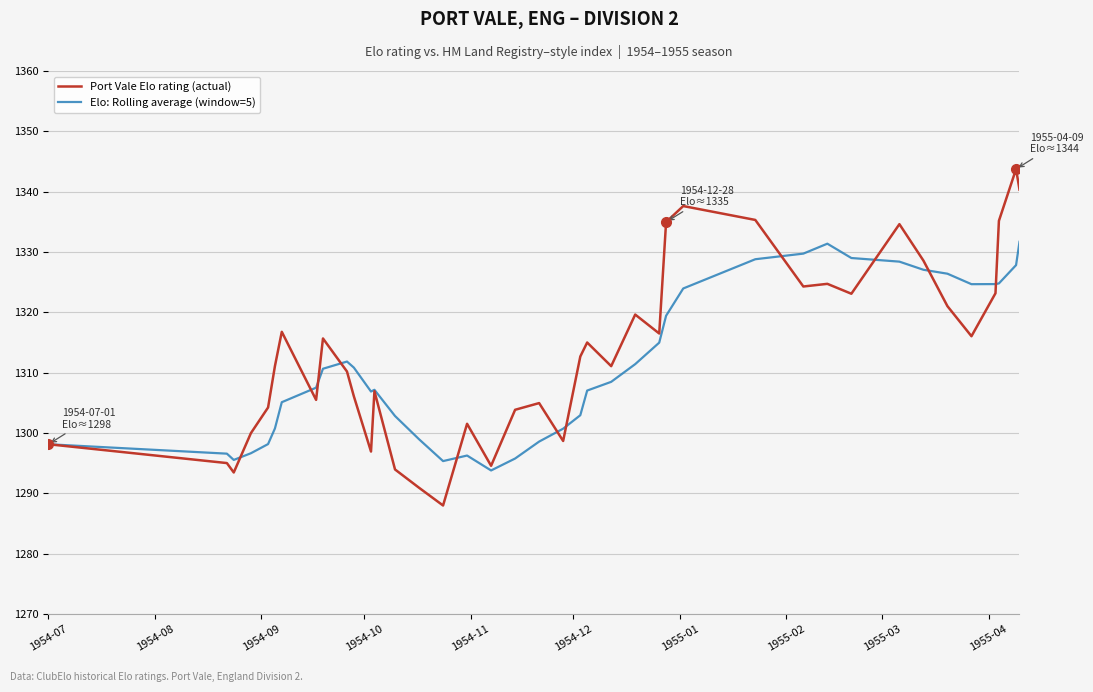

Rank the series by their maximum value, from lowest to highest.

Elo: Rolling average (window=5), Port Vale Elo rating (actual)